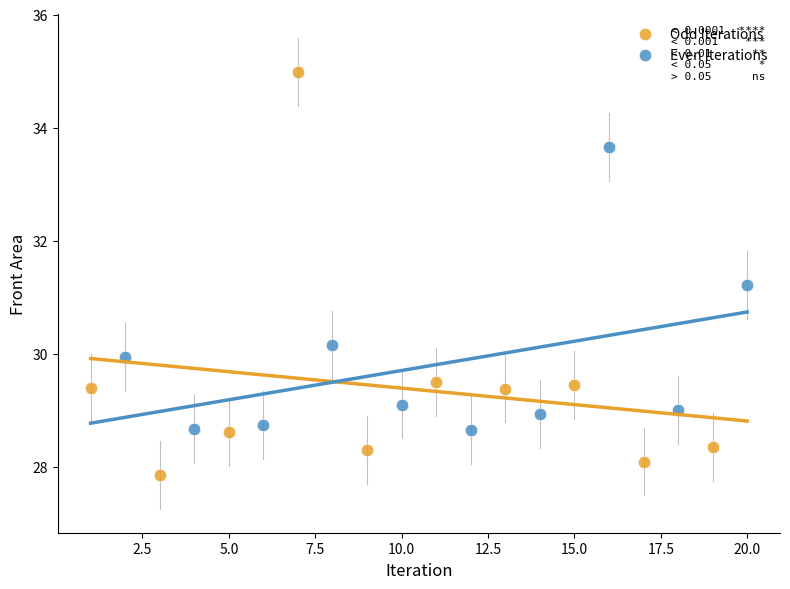

Which series reaches the minimum Y coordinate?

Odd Iterations